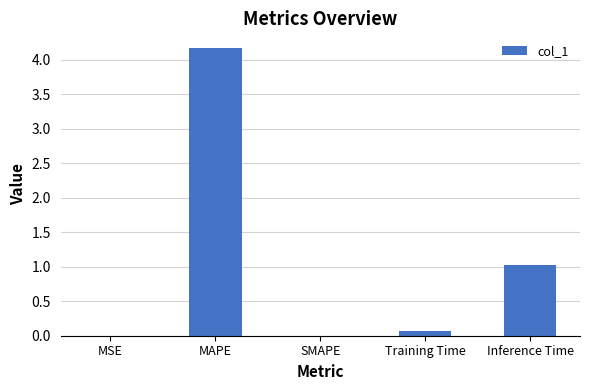

Is it true that the value at MAPE is 4.2?

True